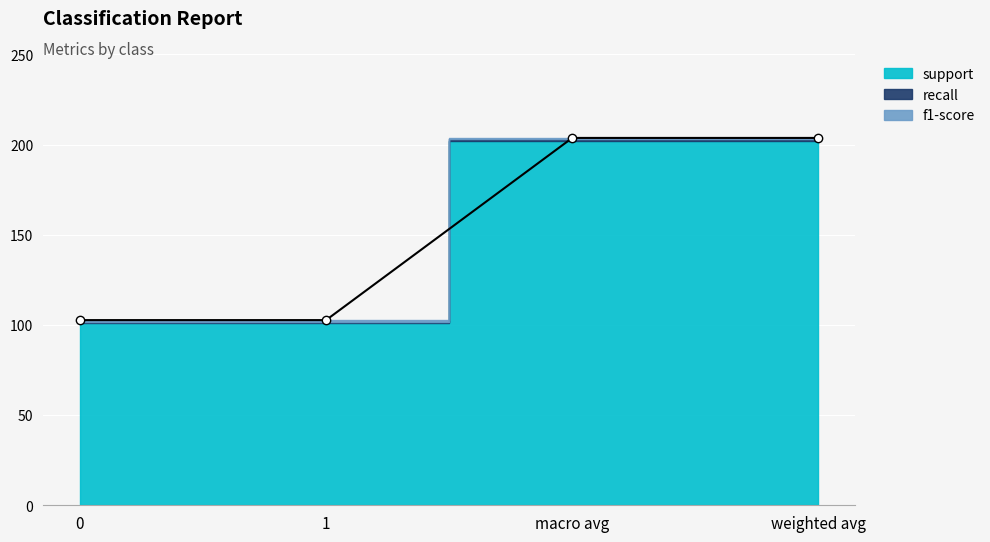

What is the sum of all f1-score values?

3.3